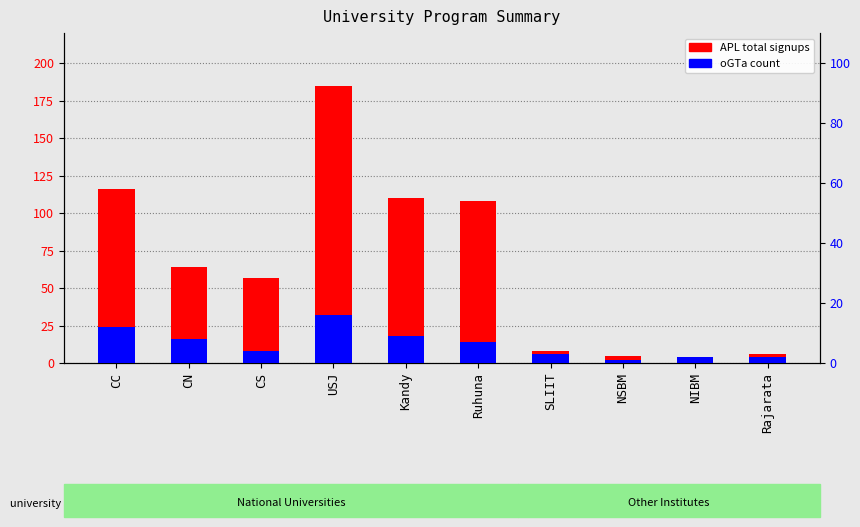

The oGTa count series shows 8 at CN. True or false?

True